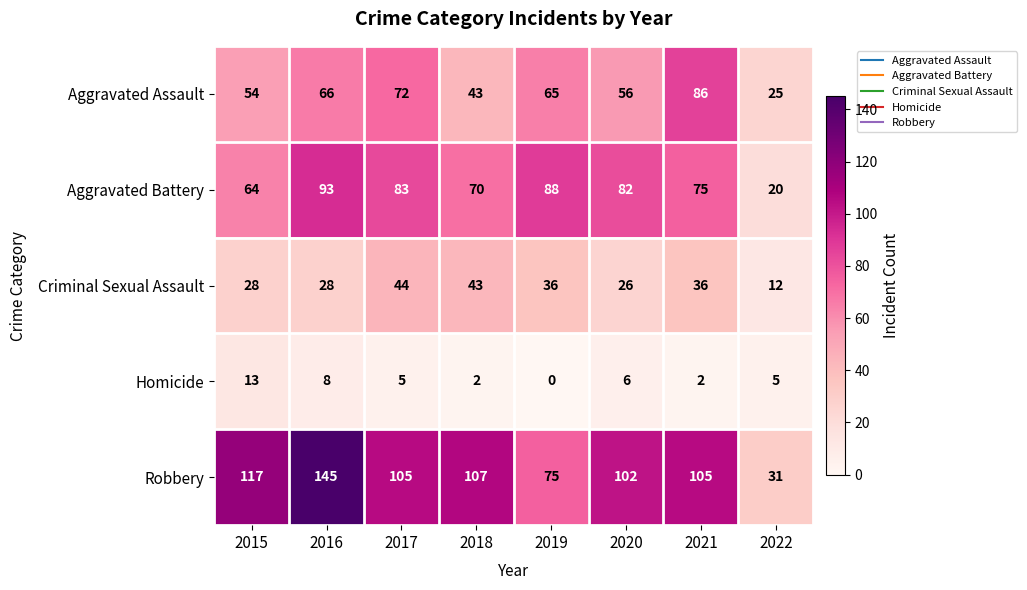

What is the total value across all series at 2015?

276